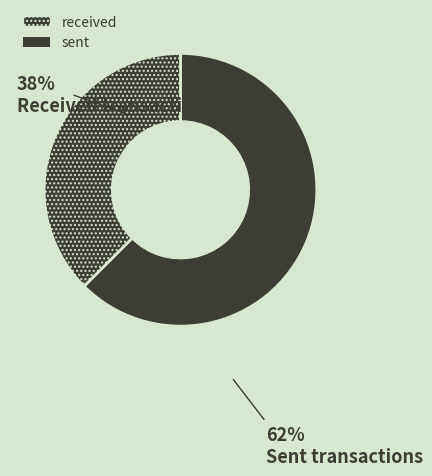

Count the number of slices in the pie.

2